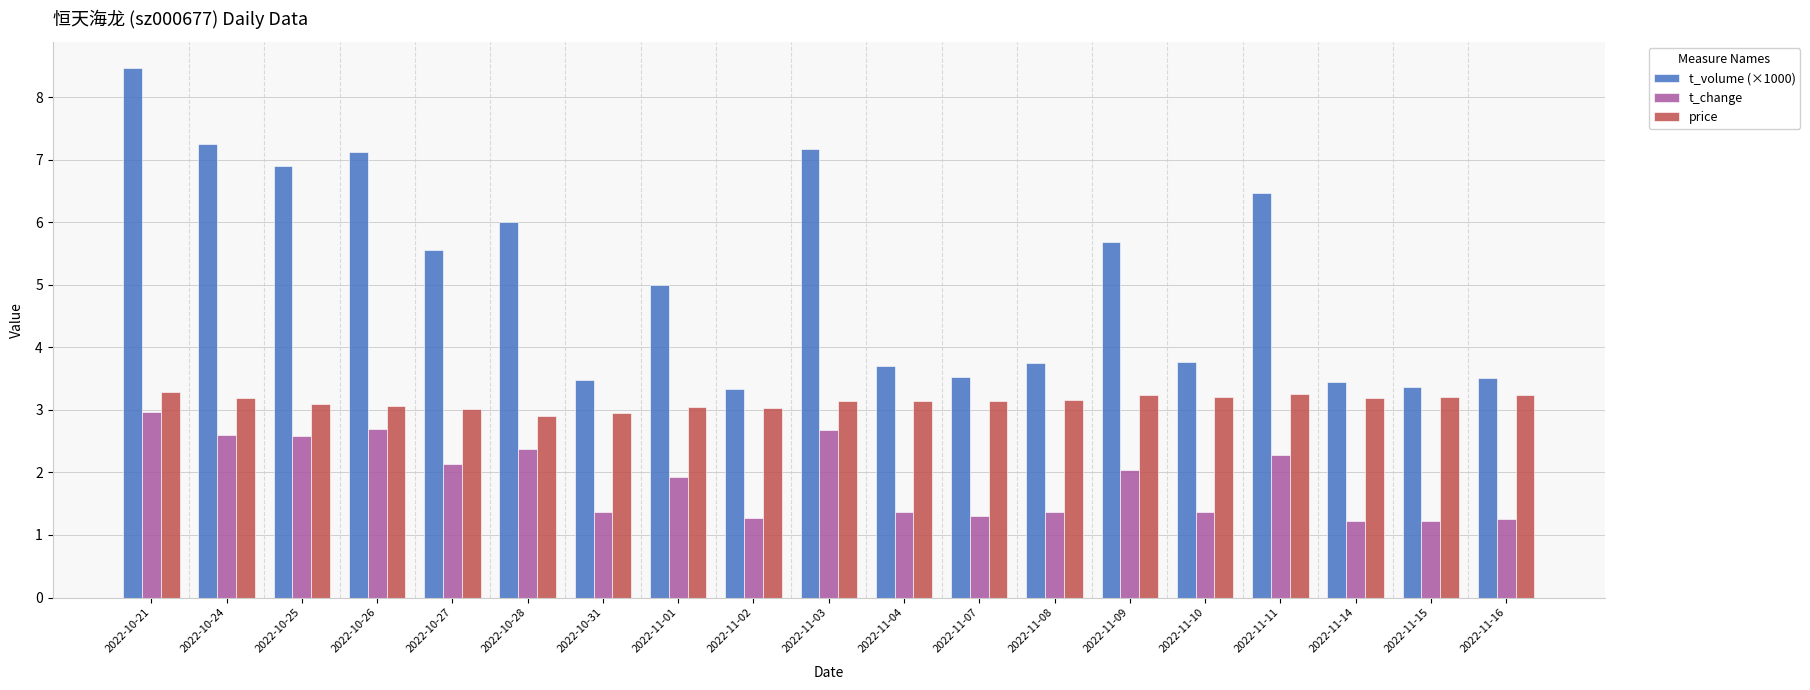

What is the spread (max minus min) of values at 2022-11-02?

2.1